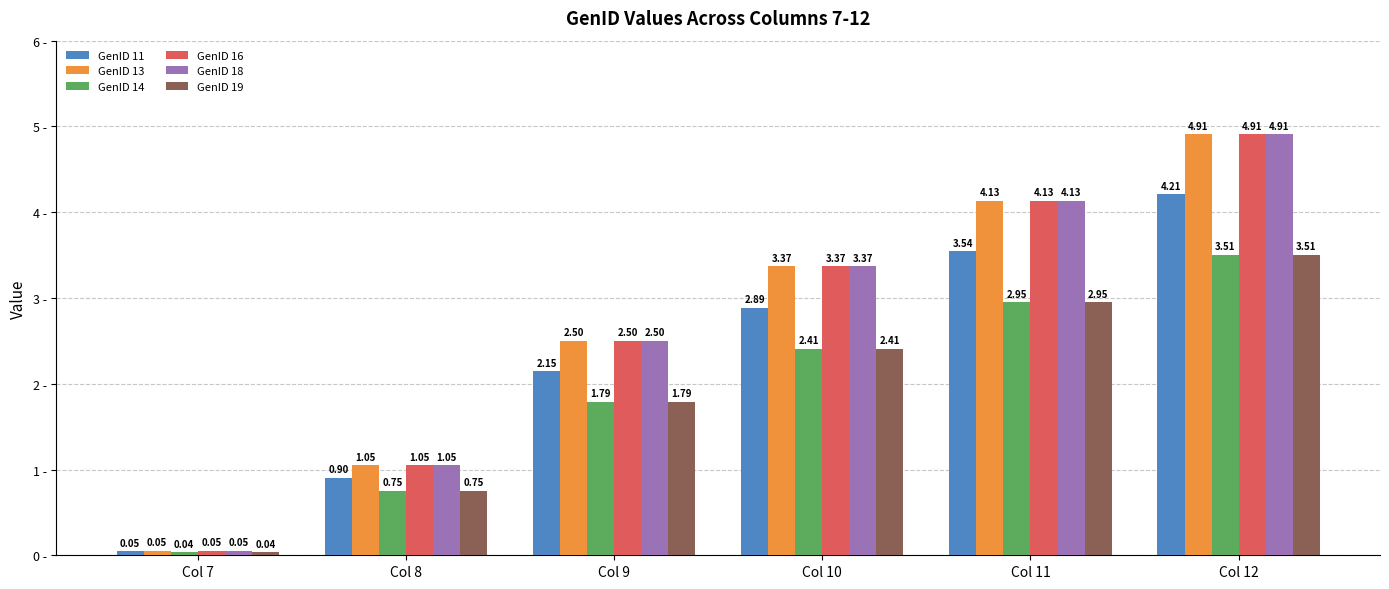

Is the value of GenID 16 at Col 9 greater than the value of GenID 13 at Col 7?

Yes